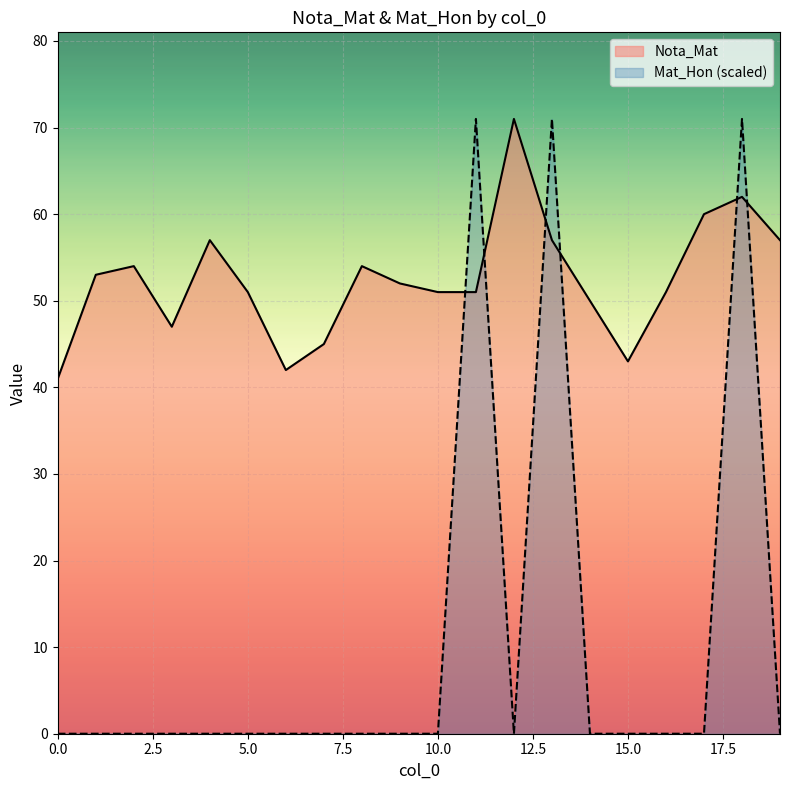

What is the sum of the Nota_Mat values at 7 and 4?

102